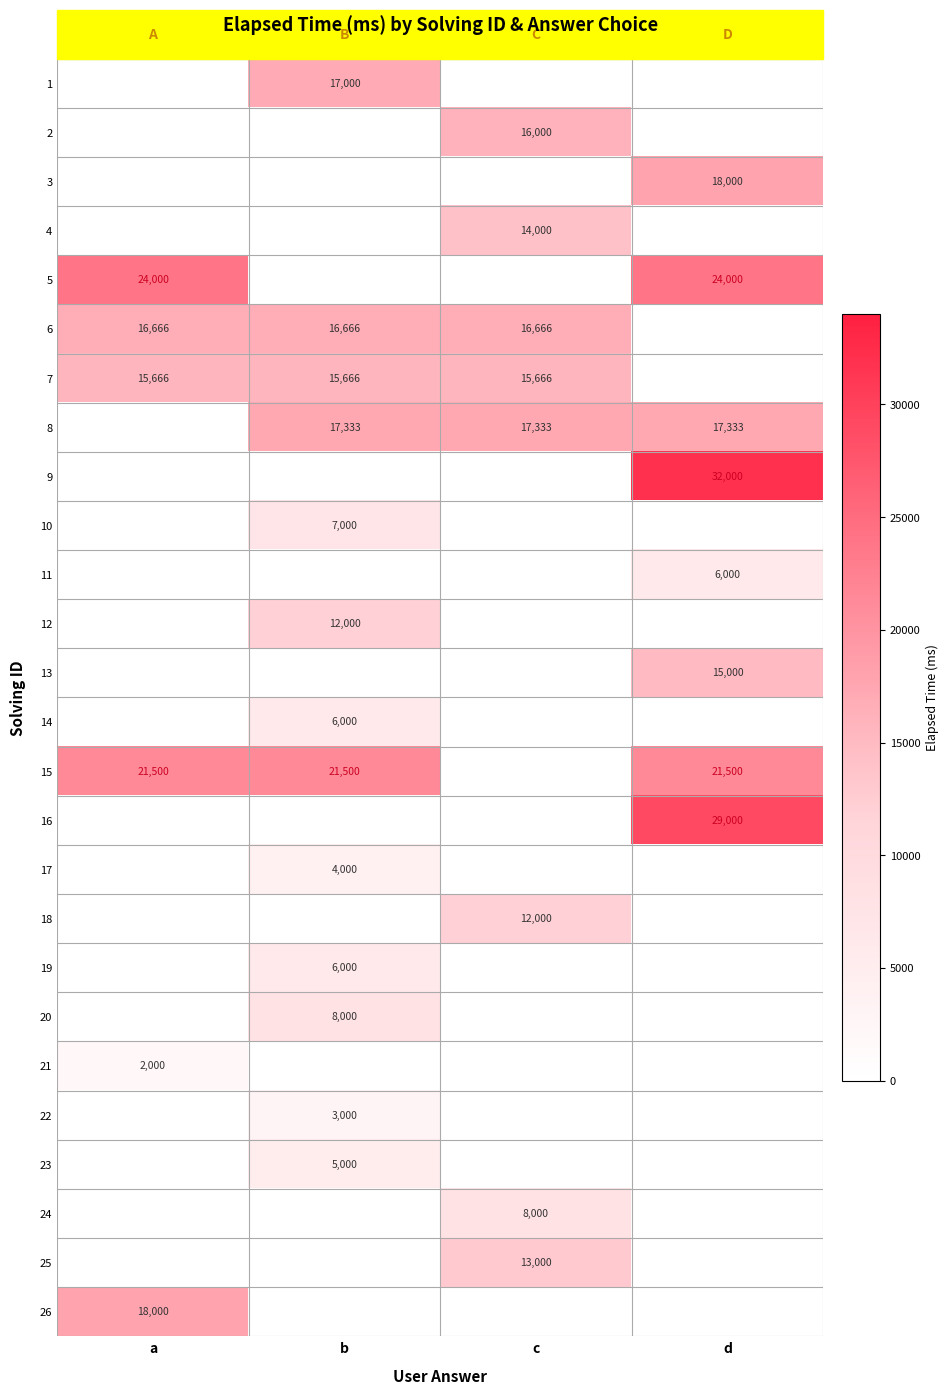

Is it true that 15 equals 28774 at a?

False